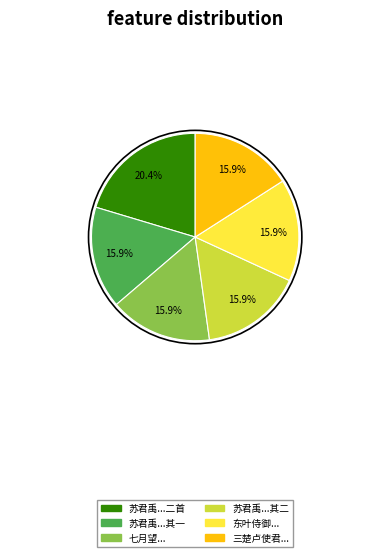

Count the number of slices in the pie.

6